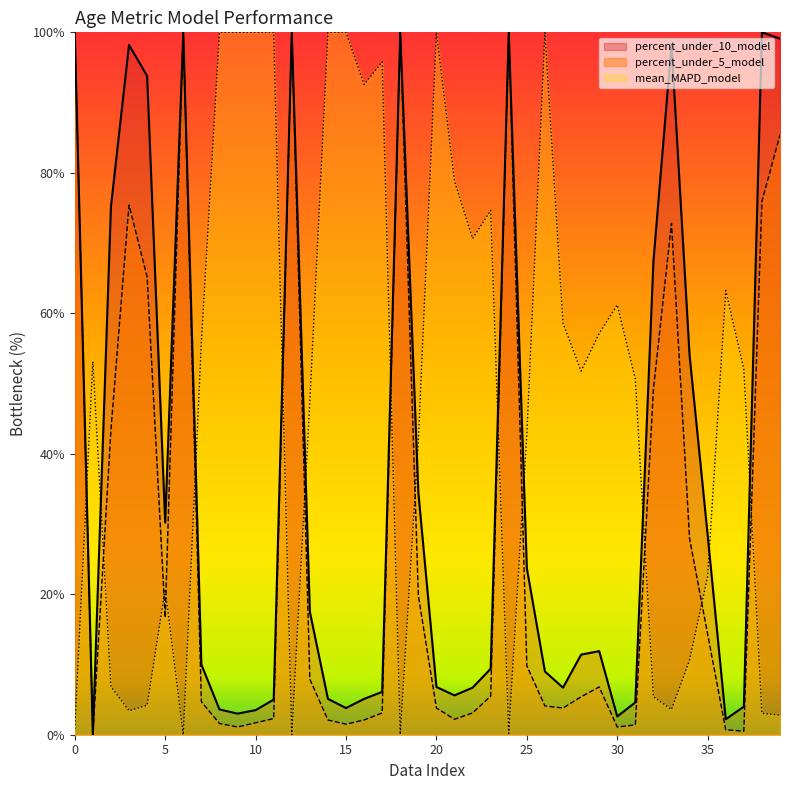

Which series ends up on top after the final intersection of mean_MAPD_model and percent_under_5_model?

percent_under_5_model